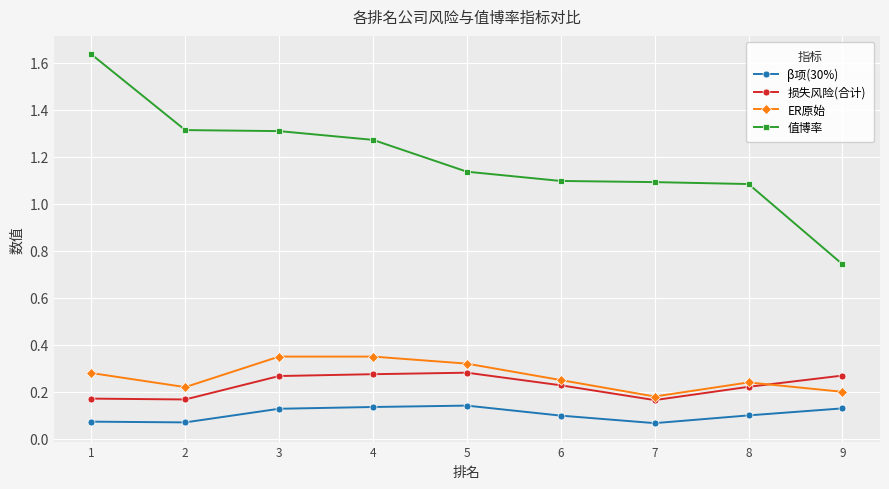

What are all the series names shown in the legend?

β项(30%), 损失风险(合计), ER原始, 值博率